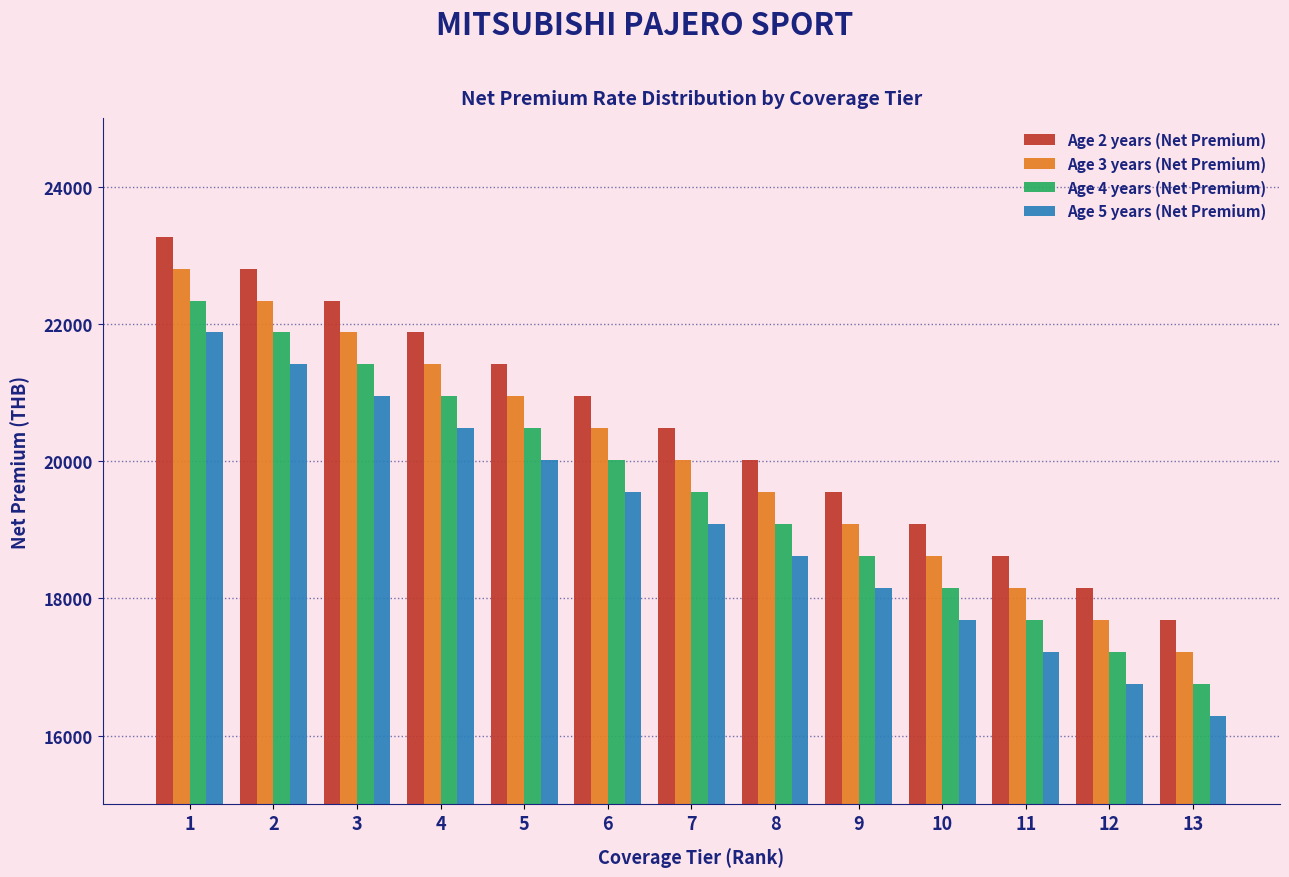

At how many categories does at least one series exceed 21308?

5